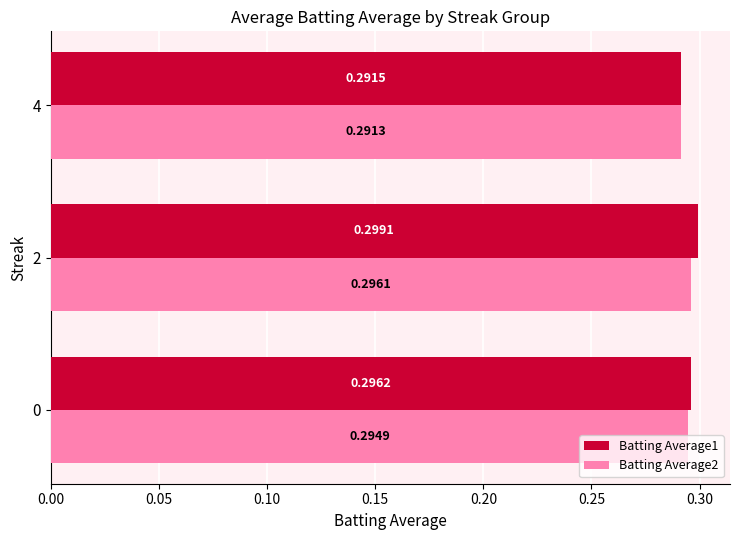

What is the sum of all Batting Average2 values?

0.9